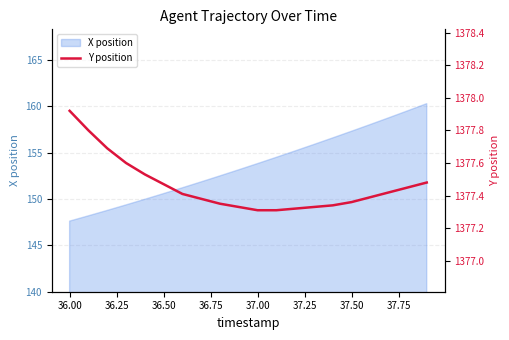

True or false: there are more than 2 points higher than both neighbors.

False